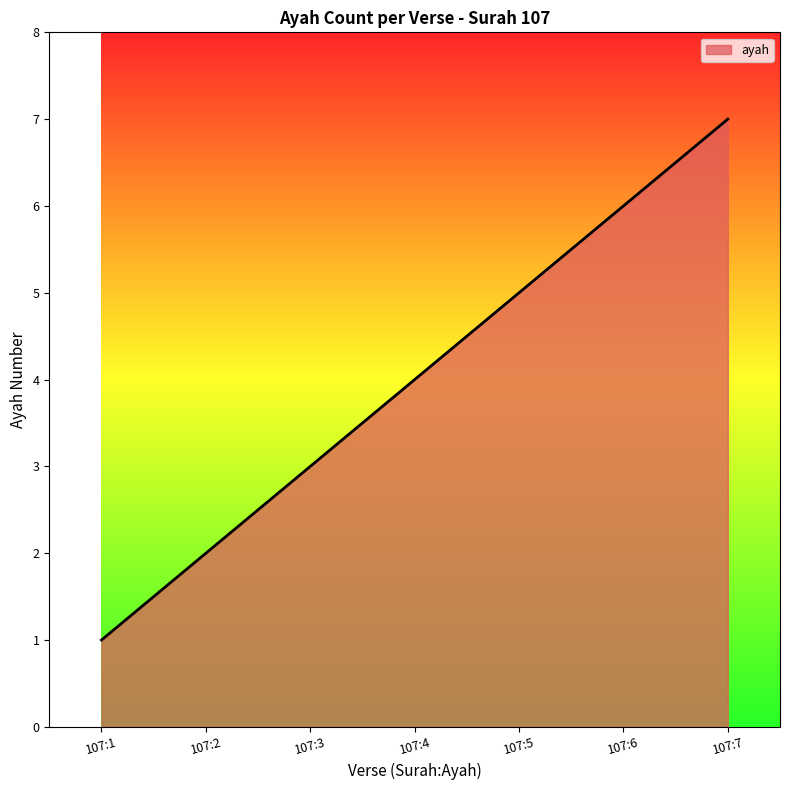

Which label corresponds to the smallest value in the chart?

107:1